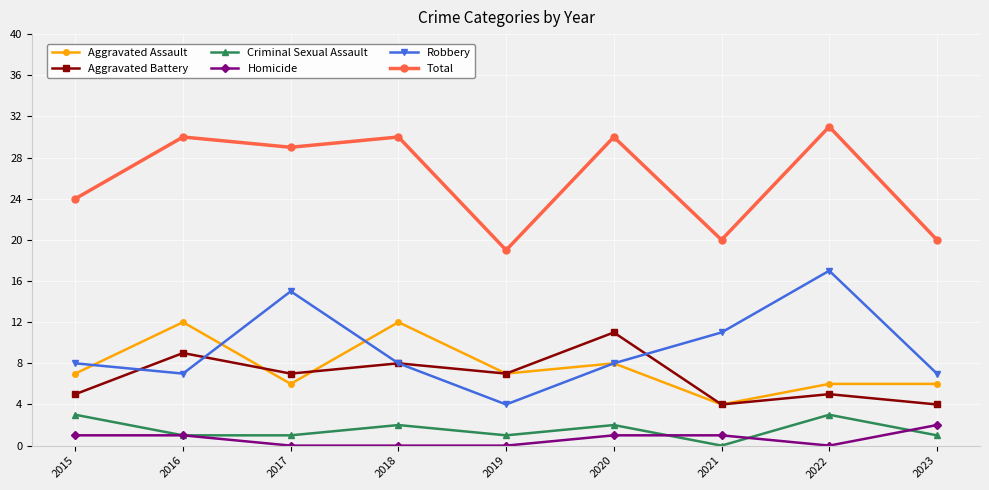

What is the difference between the highest and lowest values at 2023?

19